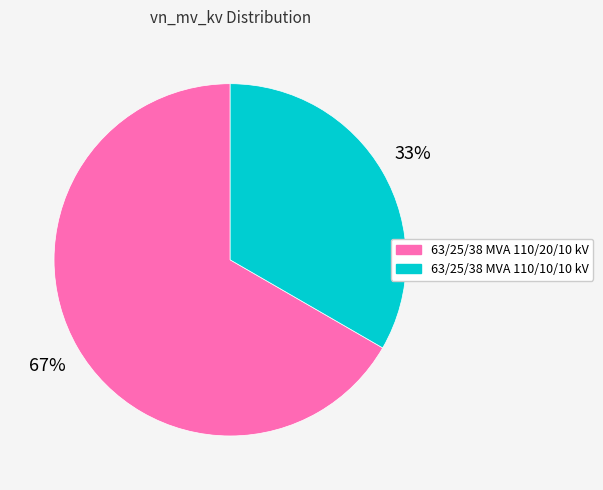

What is the majority slice?

63/25/38 MVA 110/20/10 kV